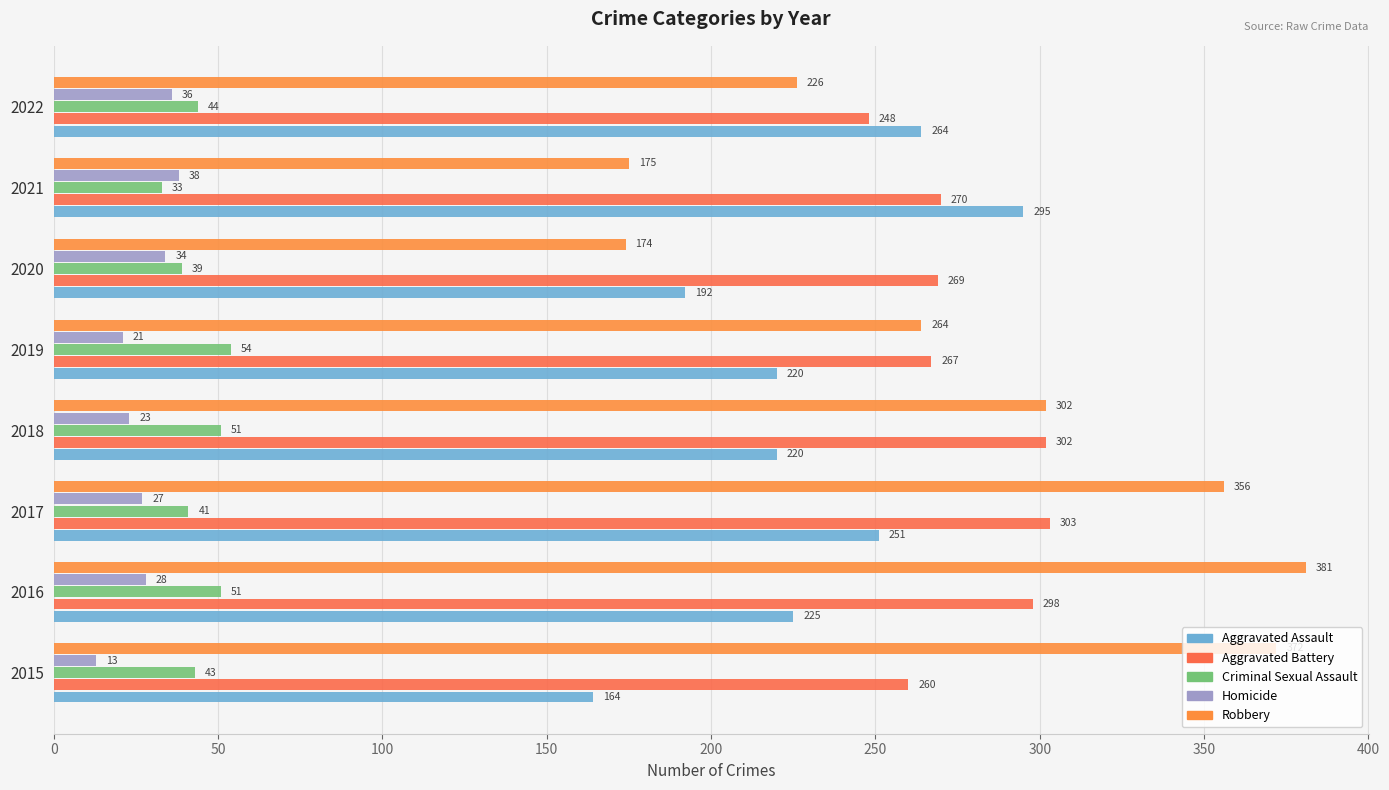

What is the value of the Aggravated Battery bar at the 8th from the left?

248